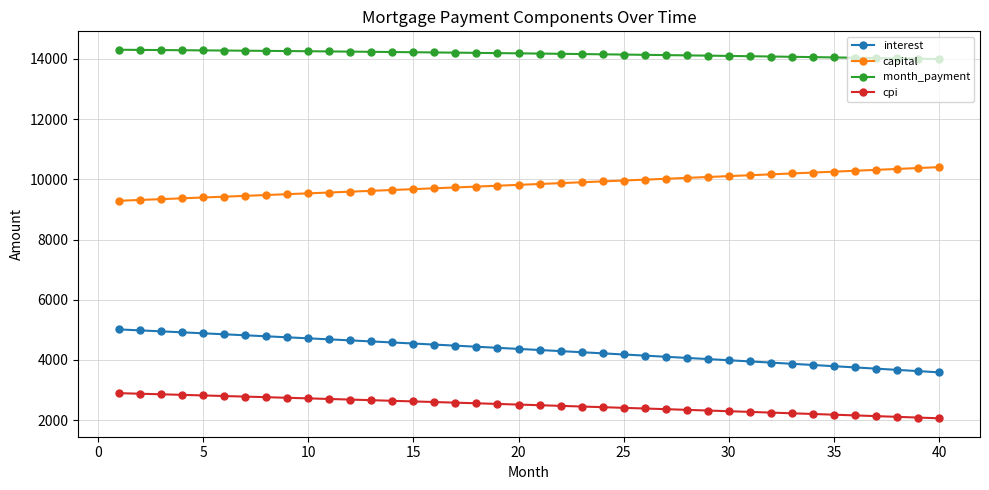

How many lines are shown in the chart?

4